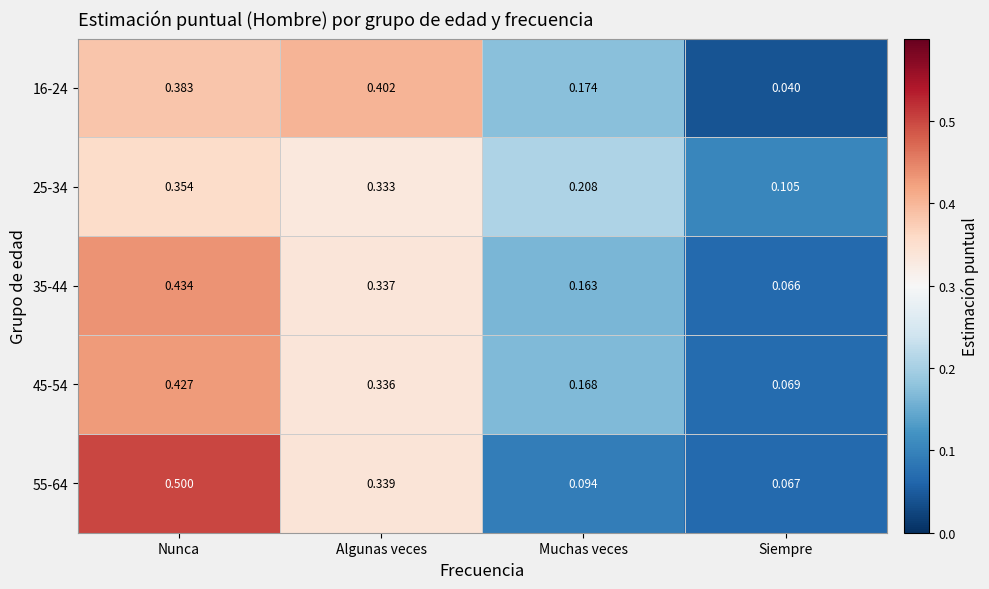

Is the value of 25-34 at Muchas veces greater than the value of 45-54 at Muchas veces?

Yes